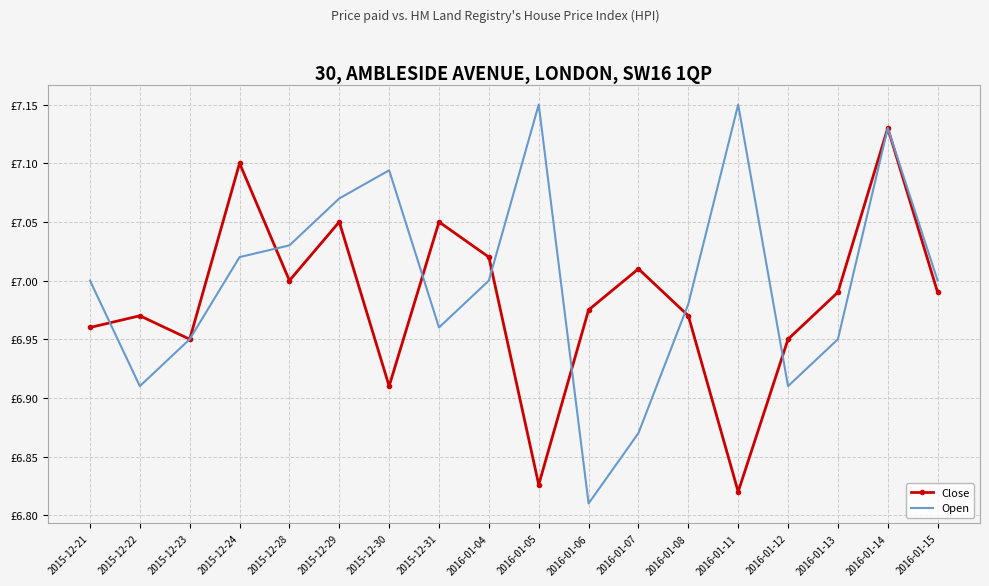

What is the difference between the second highest and minimum values in the Open series?

0.3